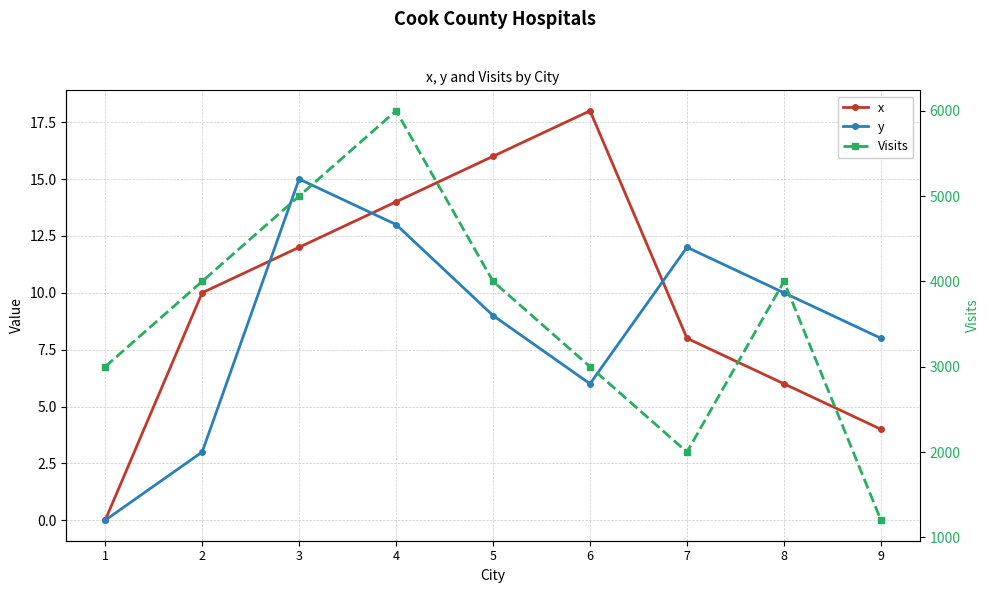

What is the value of the x point at the 3rd from the left?

12